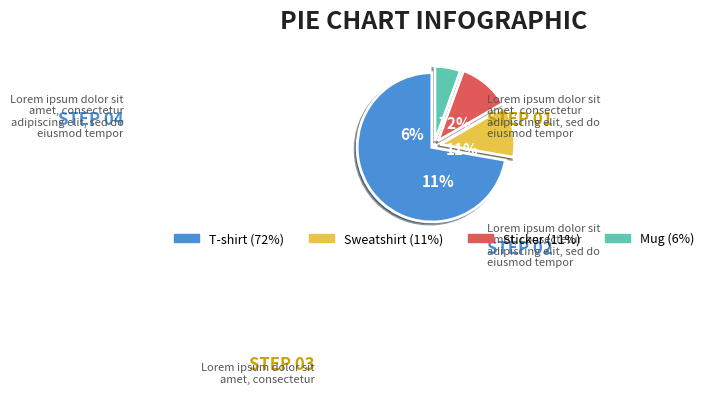

Is it true that T-shirt is 72% of the pie?

True